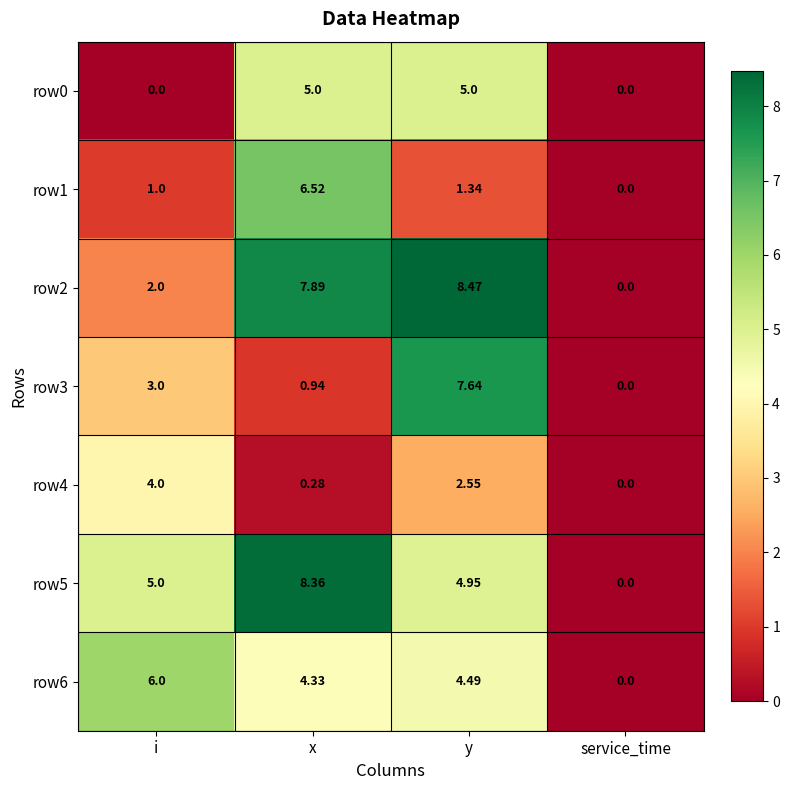

Where is row1 nearest to the value 3?

y